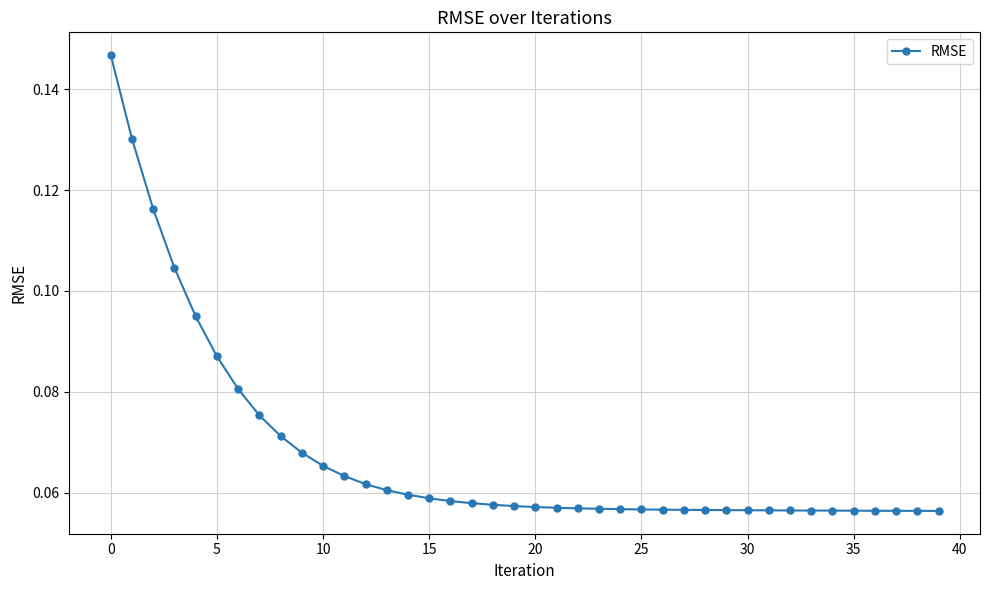

Count the values in the range 0 to 1.

40